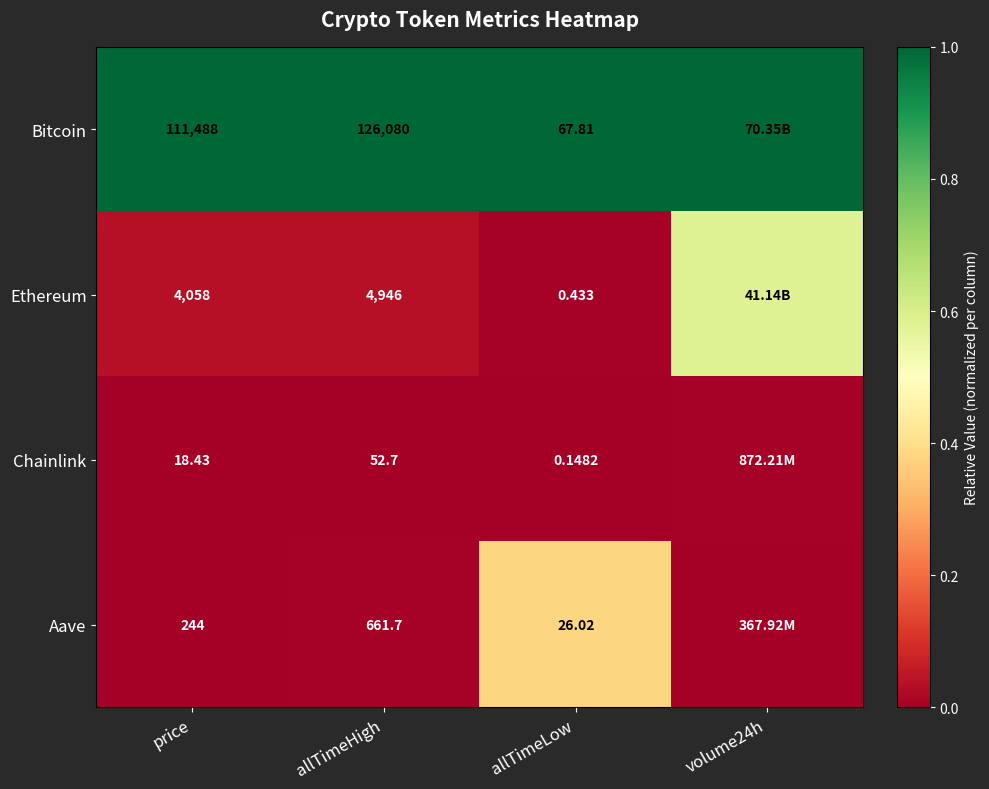

Between allTimeHigh and allTimeLow, which series saw the biggest shift?

Bitcoin